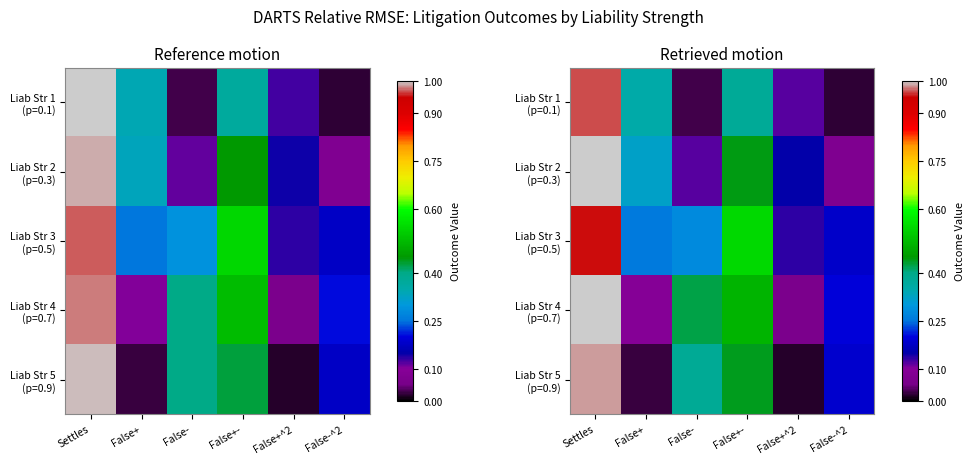

At which category is the sum across all series the highest?

Settles